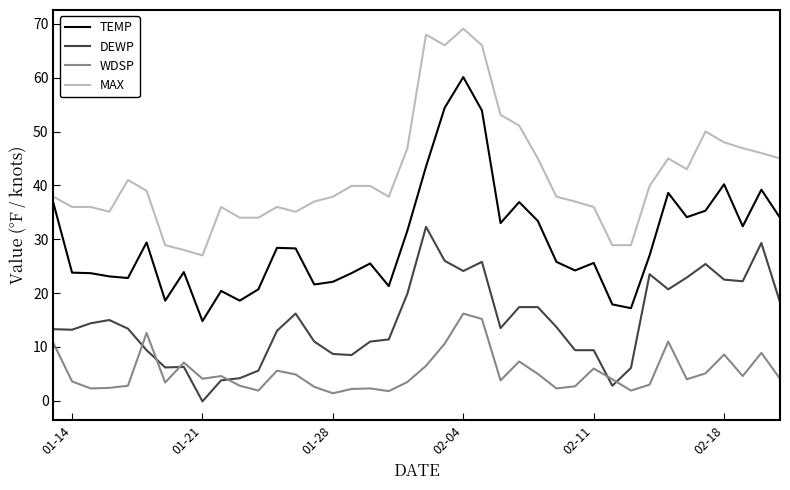

What is the highest value of the MAX series?

69.1